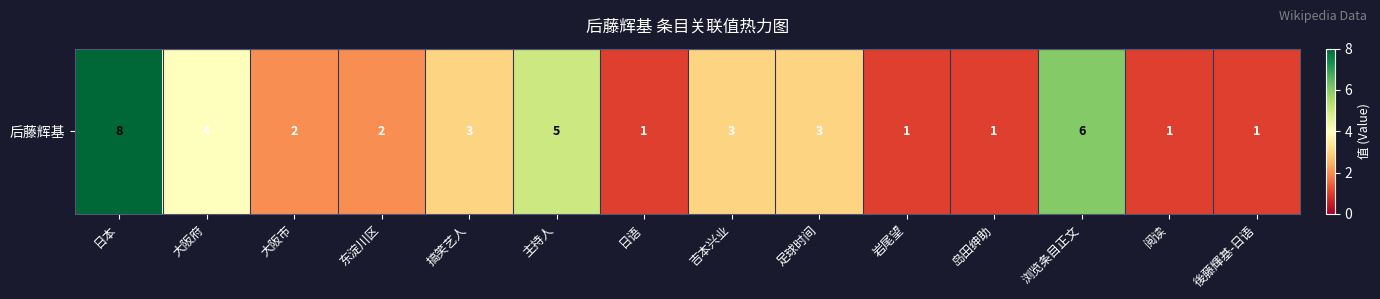

Rank the categories by value from lowest to highest.

日语, 岩尾望, 岛田绅助, 阅读, 後藤輝基-日语, 大阪市, 东淀川区, 搞笑艺人, 吉本兴业, 足球时间, 大阪府, 主持人, 浏览条目正文, 日本